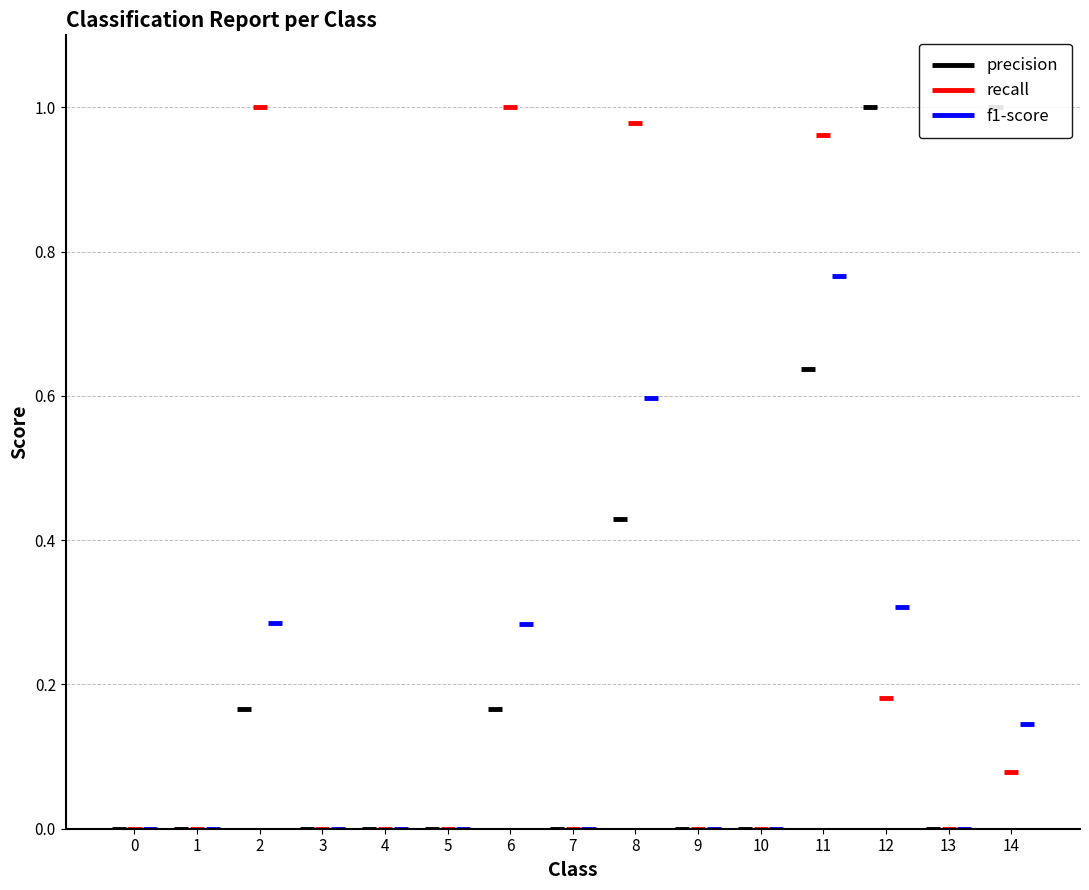

Rank the series at 14 from highest to lowest value.

precision, f1-score, recall